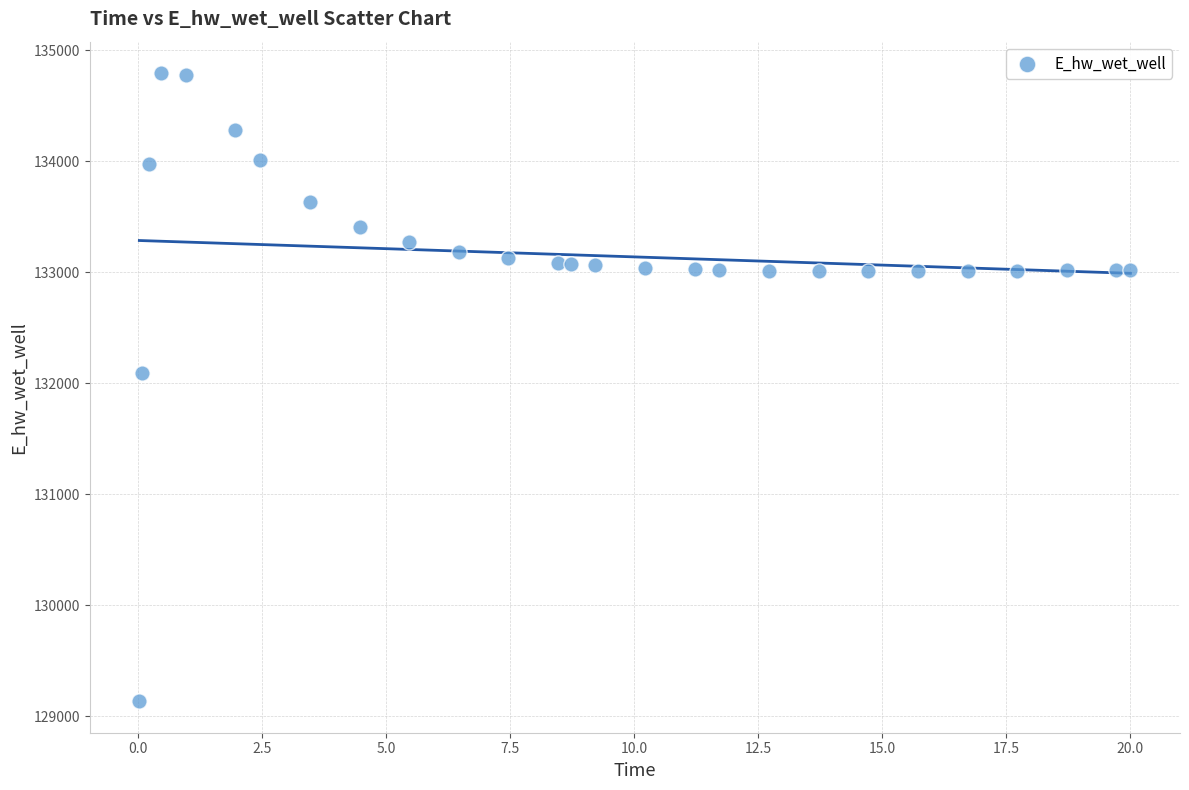

What Y value in the scatter plot is closest to 131964?

132087.6